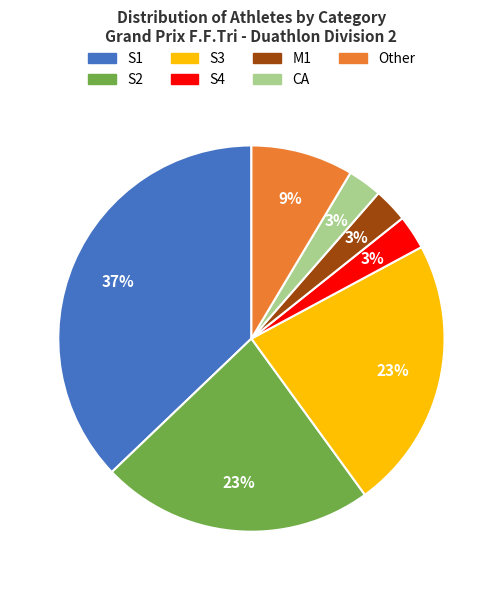

Which slice is the largest?

S1